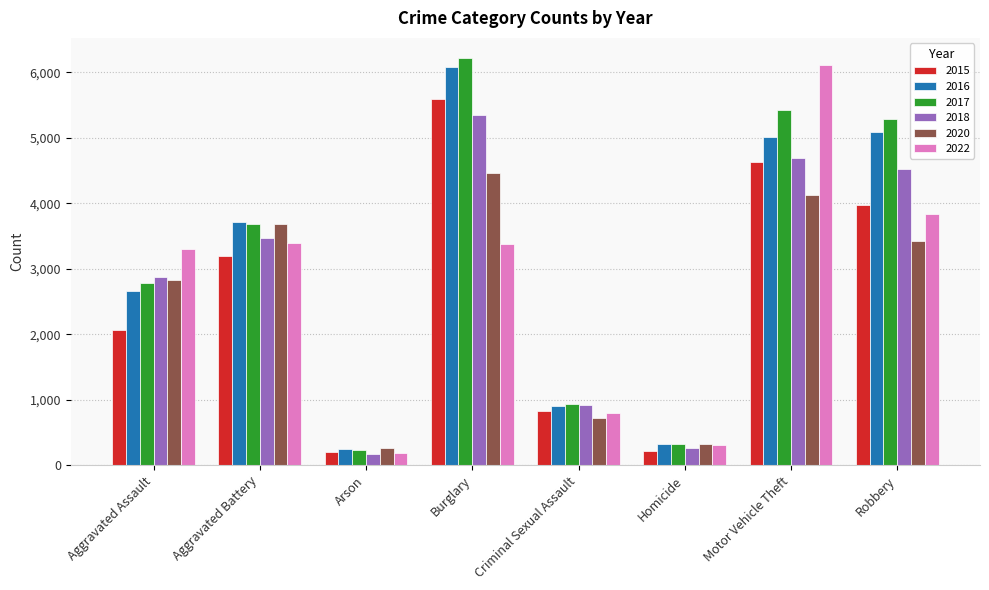

What is the total value across all series at Burglary?

31078